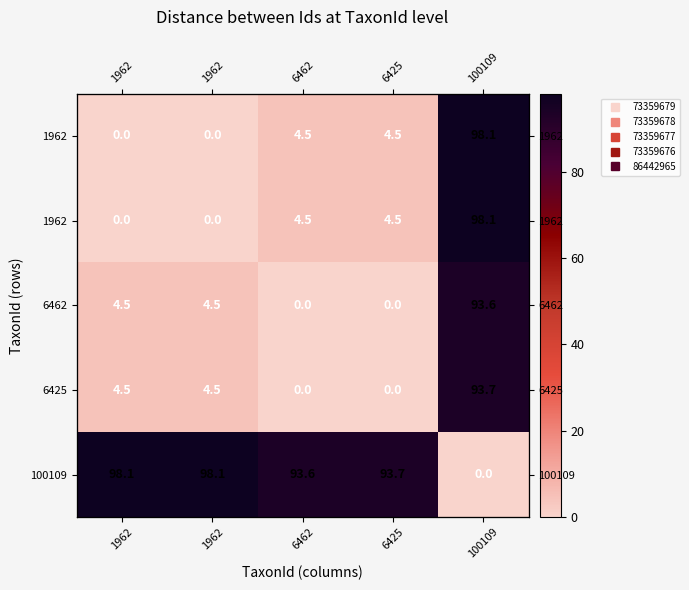

What is the maximum value shown in the chart?

98.1